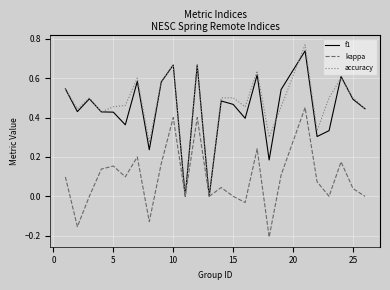

What are all the series names shown in the legend?

f1, kappa, accuracy